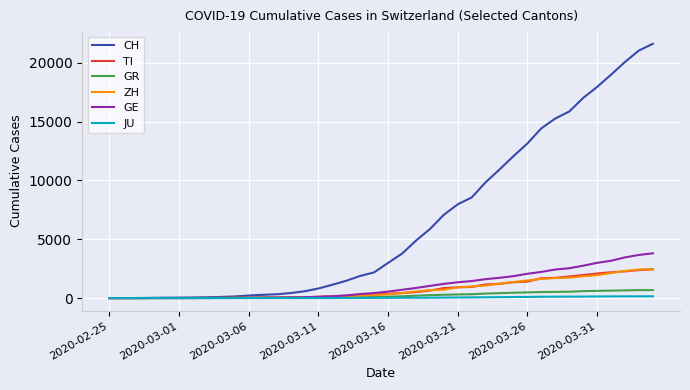

Does the chart have visible grid lines?

Yes